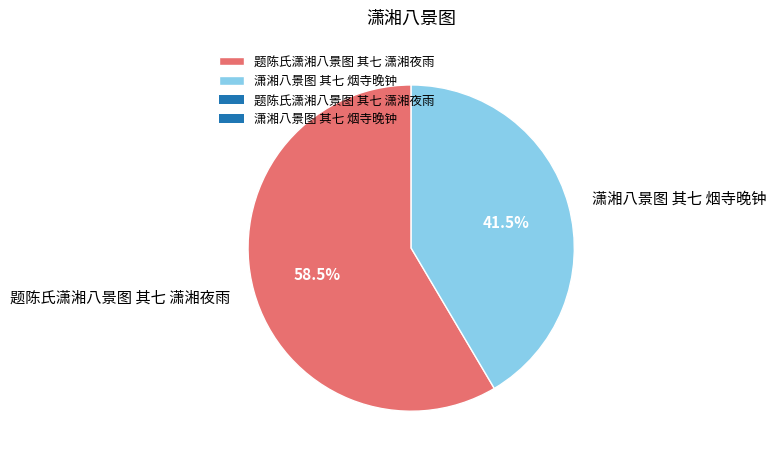

To the nearest percent, what is the average slice percentage?

50%